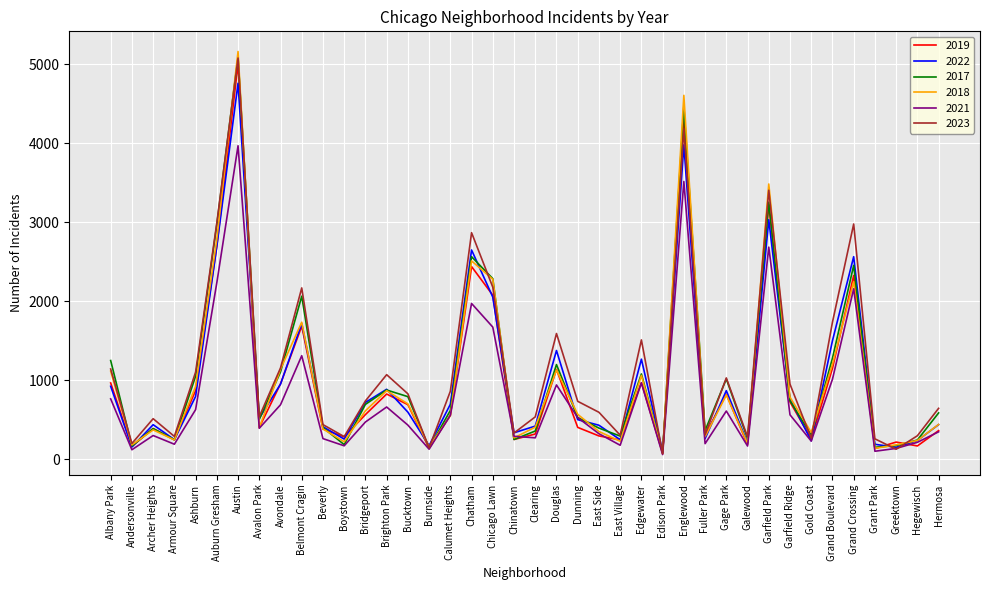

At which label does 2019 reach its peak?

Austin